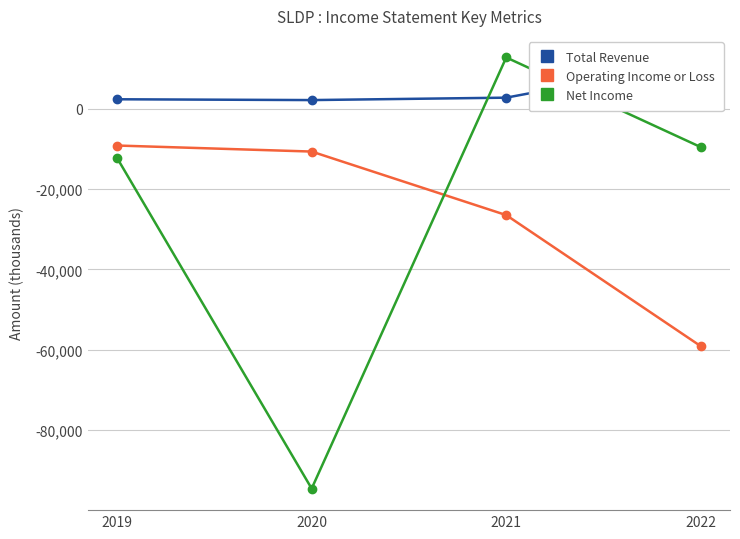

At which category is the sum across all series the highest?

2021